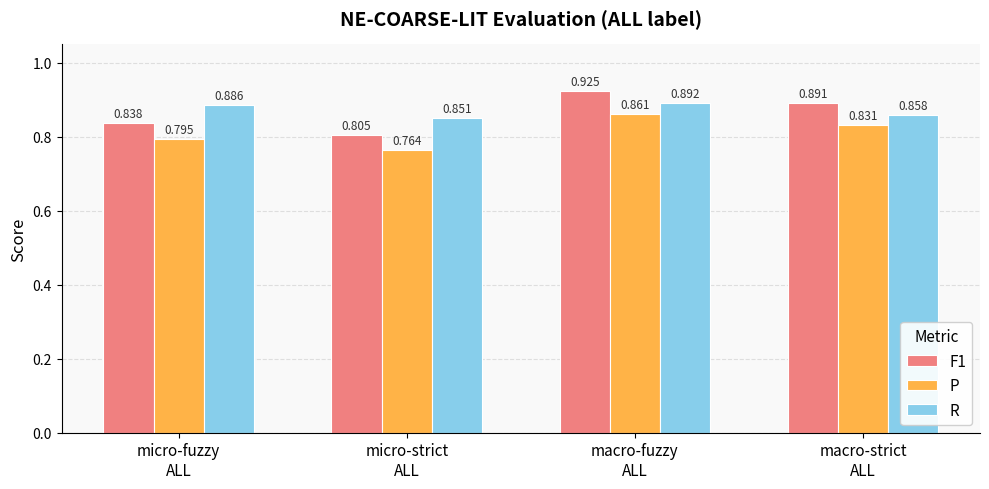

How many series are shown in this chart?

3